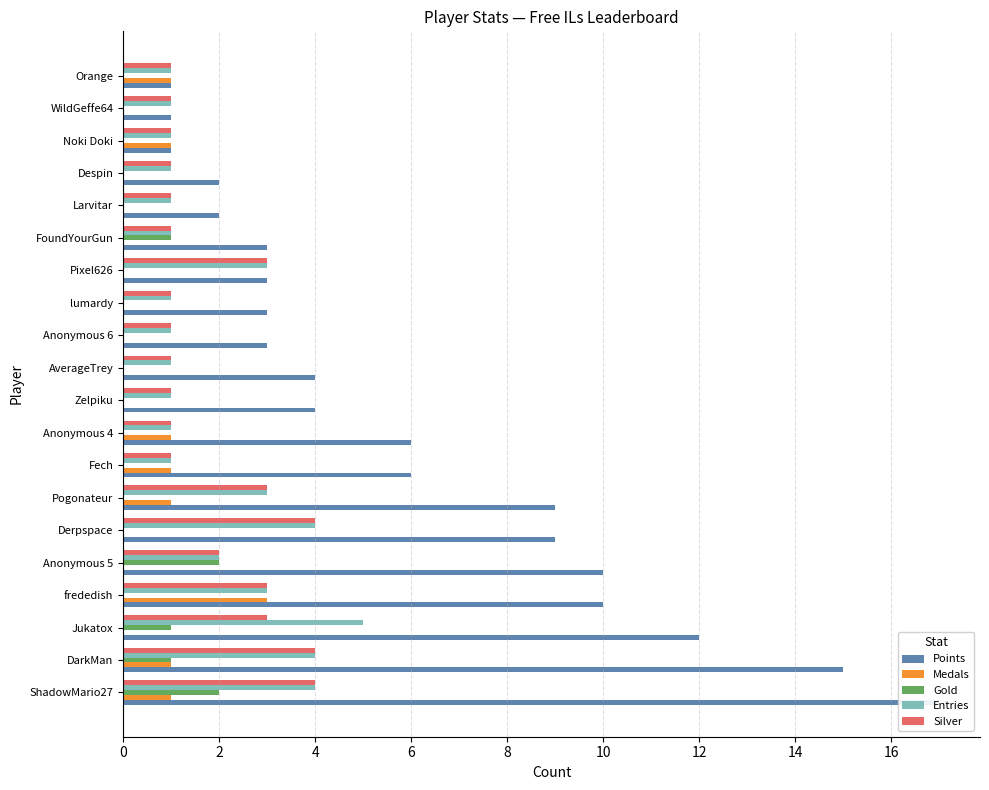

The Entries series shows 2 at Derpspace. True or false?

False